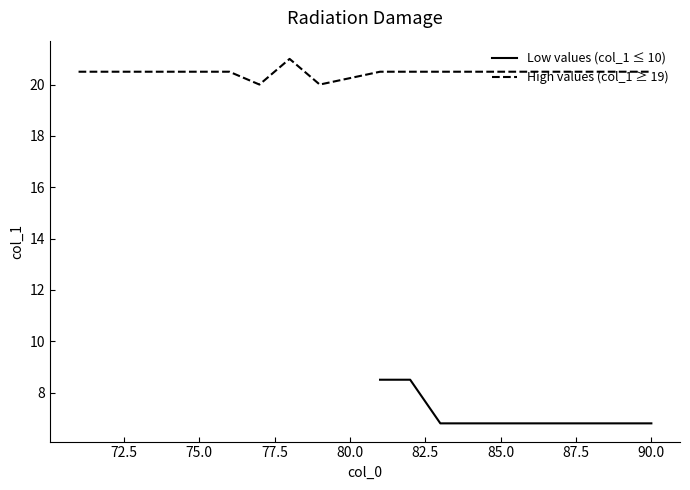

How many lines are shown in the chart?

2